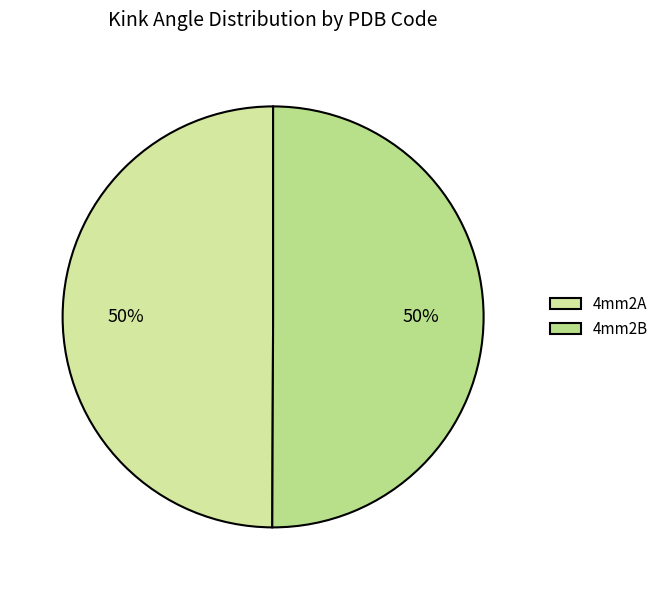

To the nearest percent, what is the combined percentage of 4mm2A and 4mm2B?

100%